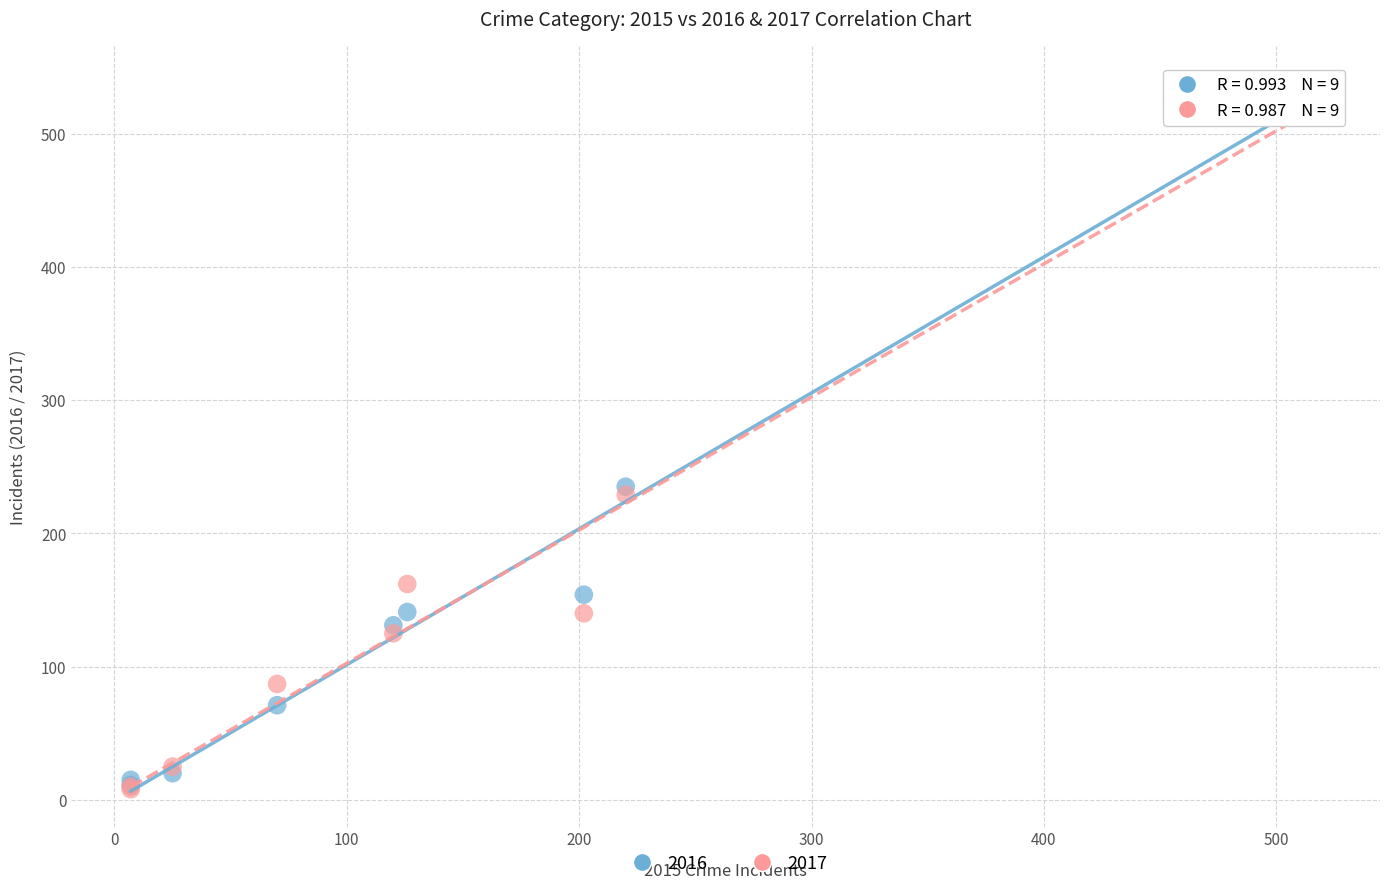

Across all series, what Y value is closest to 273?

235